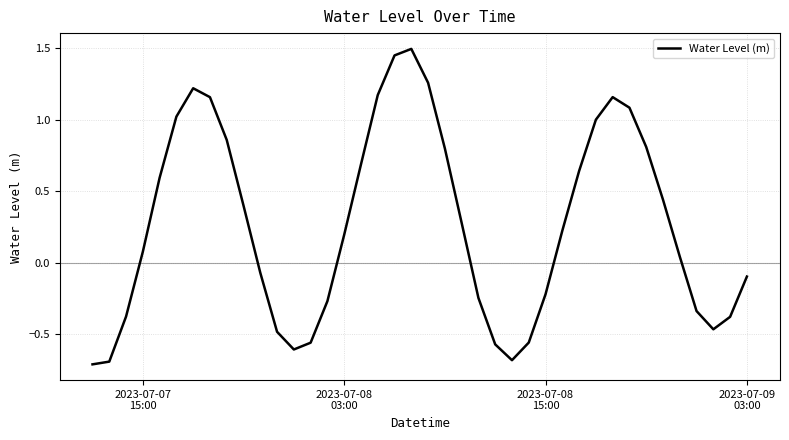

What is the difference between the maximum and minimum values?

2.2